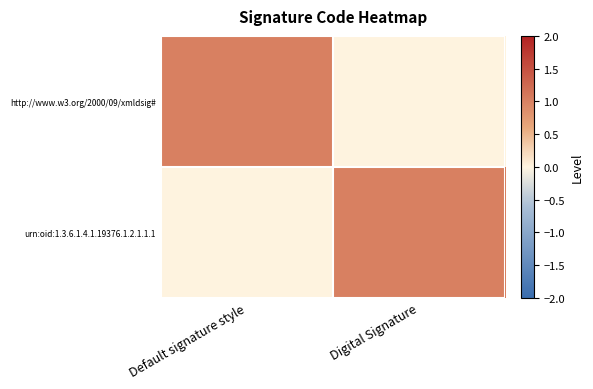

Count the number of data series in this chart.

2